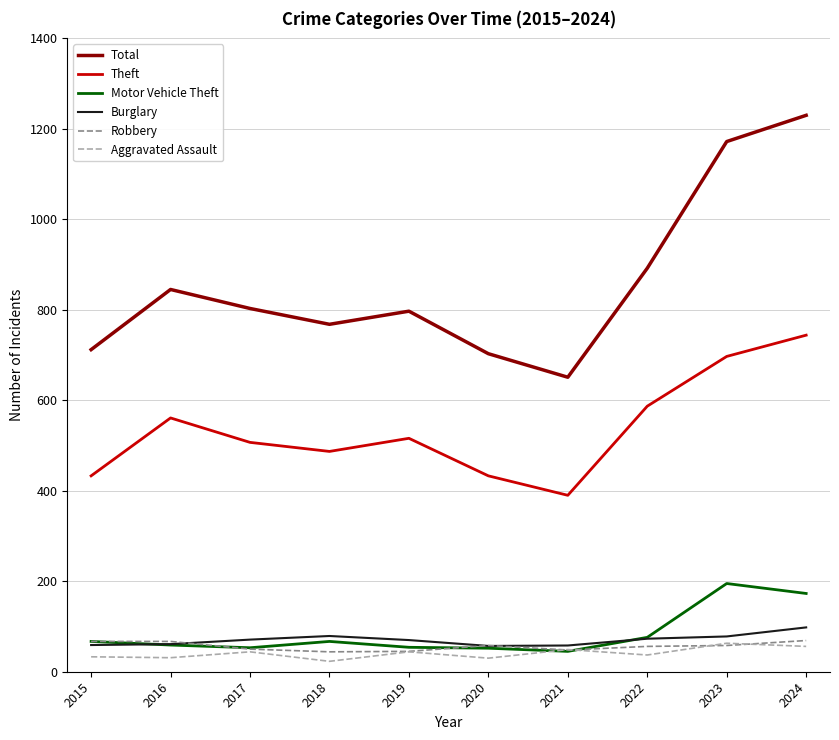

What is the difference between the second highest and second lowest values in the Motor Vehicle Theft series?

121